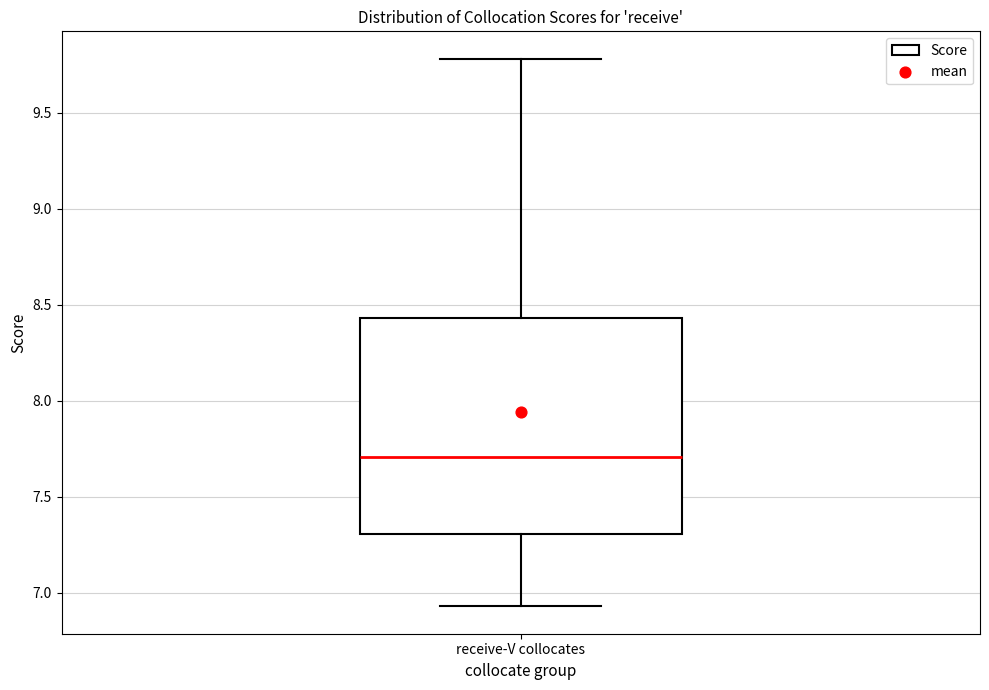

Read this box plot against the y-axis: the position of the median line, the range covered by the box, and the ends of both whiskers. The values are not printed on the chart, so give them approximately, as read against the axis.

median 7.70, box 7.30 to 8.45, whiskers 6.95 to 9.80